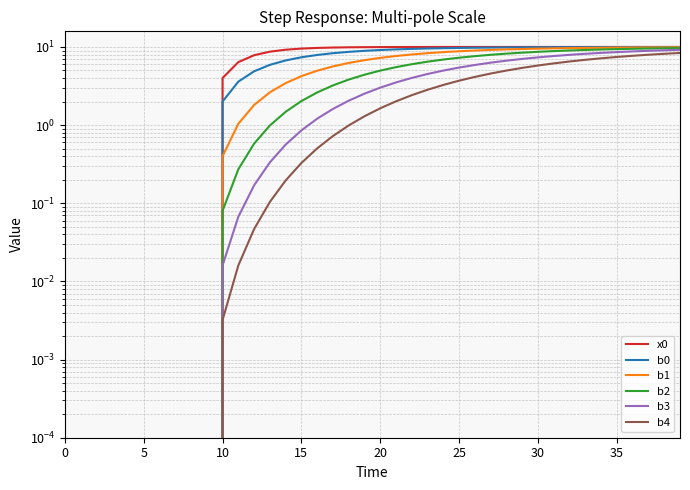

True or false: b1 and b4 intersect in this chart.

False